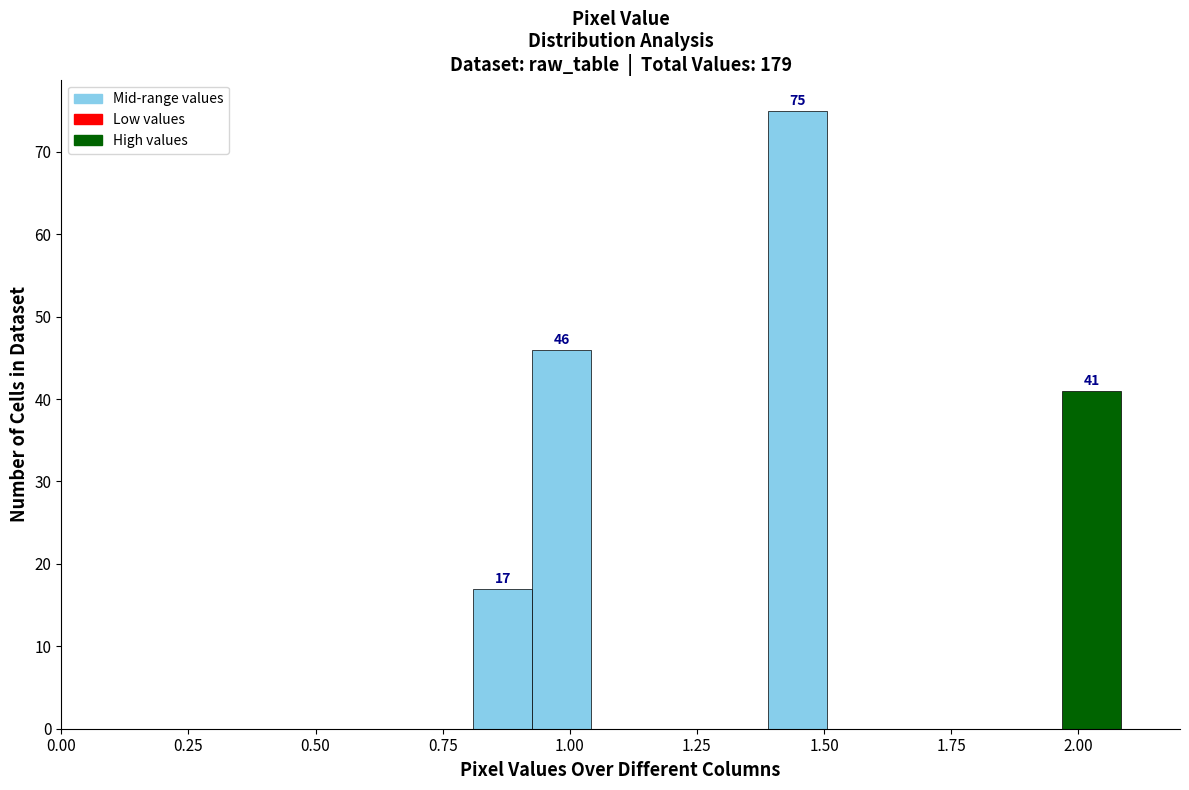

Read against the x-axis, roughly where is the centre of the tallest bar?

1.45